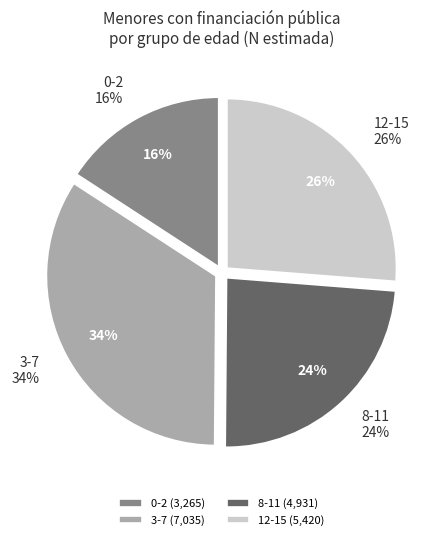

To the nearest percent, what portion does 12-15 represent?

26%